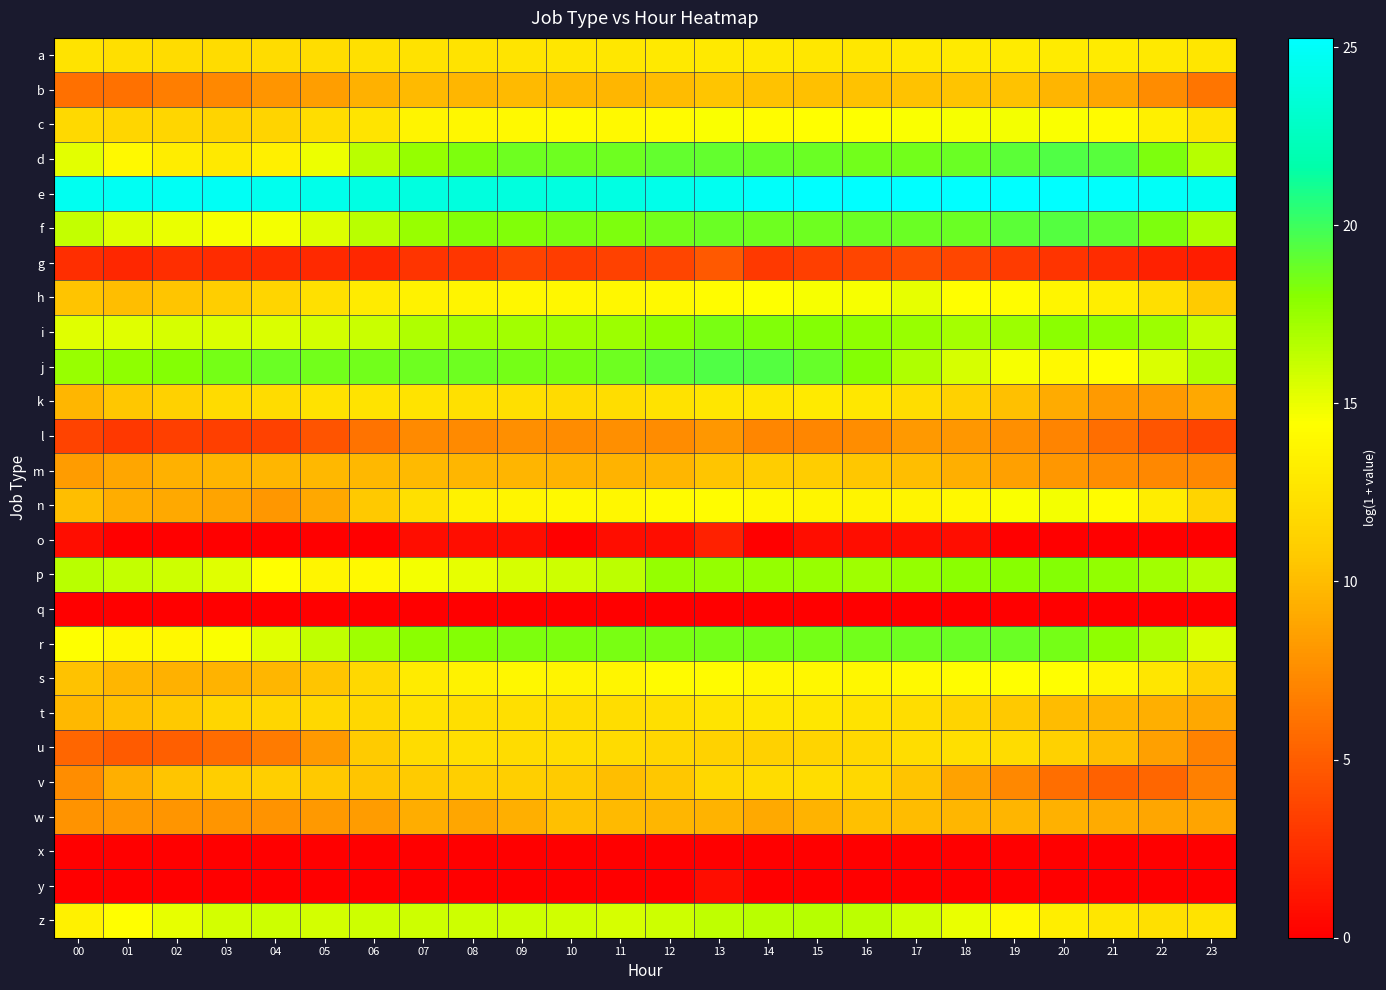

At 07, list the series in order from smallest to largest.

q, x, y, o, g, l, w, m, b, v, u, n, t, a, k, s, h, c, p, z, i, f, d, r, j, e